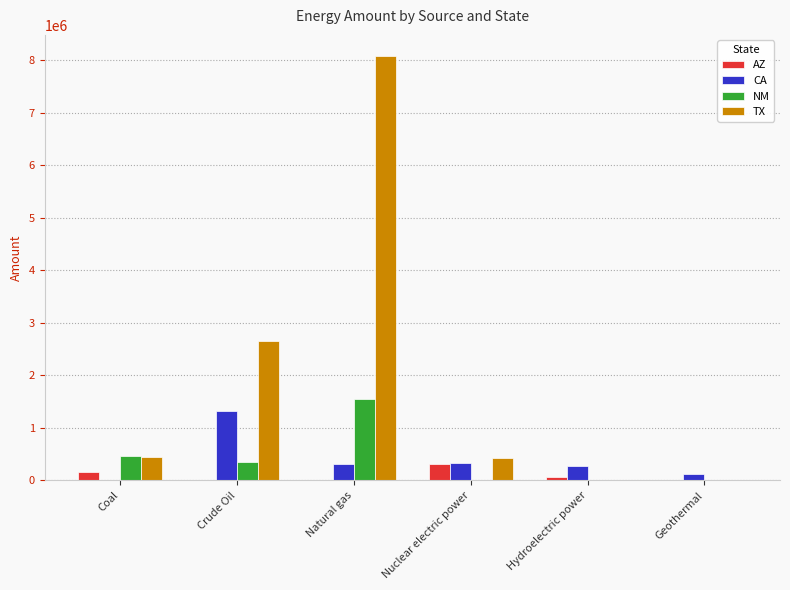

The value of CA at Coal is 552663.3. True or false?

False